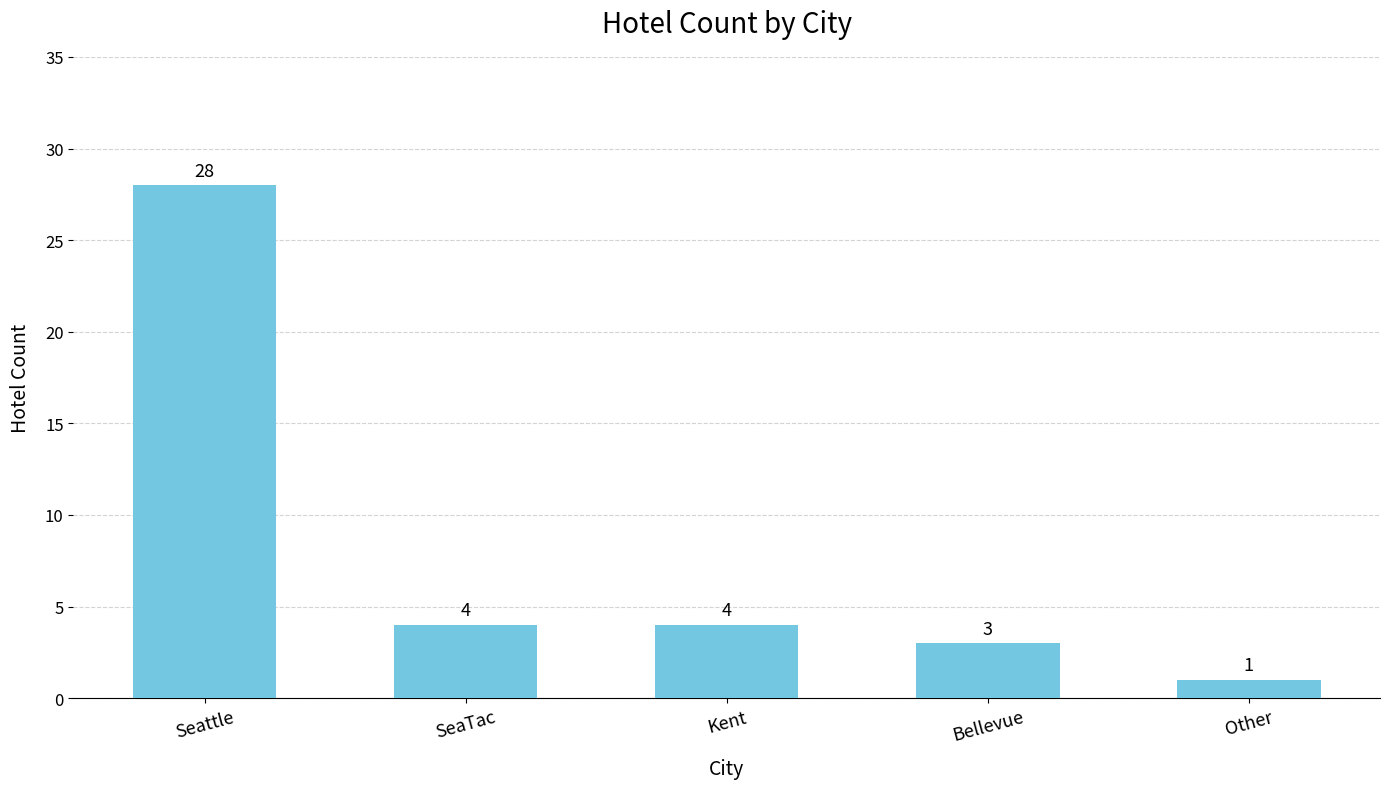

At which category does the chart reach its minimum across all series?

Other